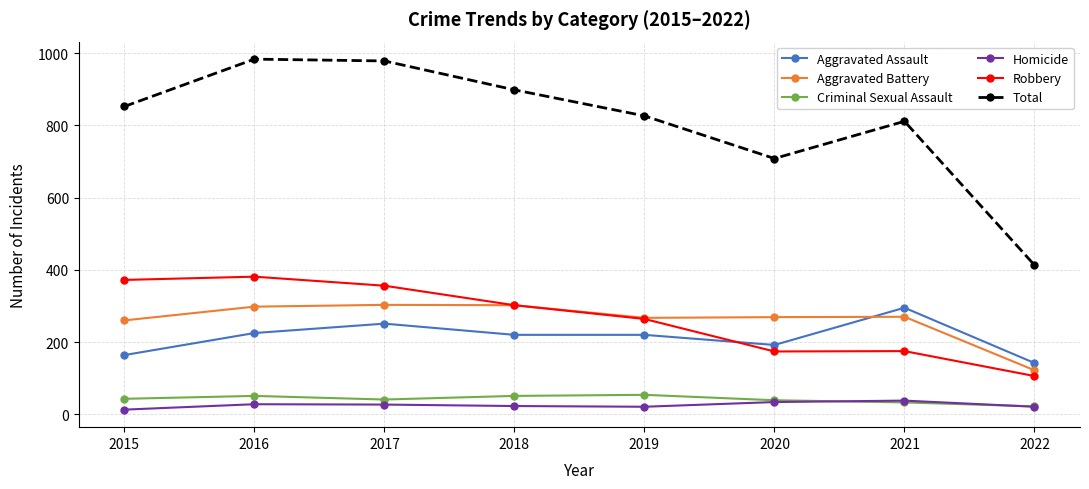

What is the sum of the Robbery values at 2019 and 2016?

645